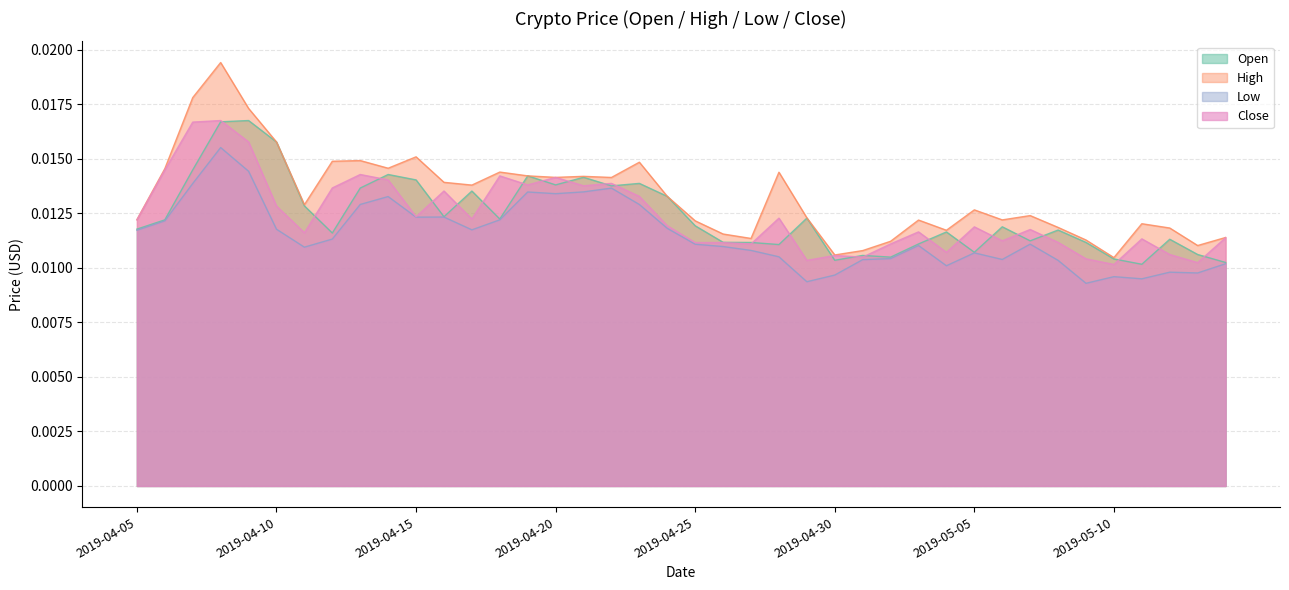

Rank the categories by Open value from lowest to highest.

2019-05-11, 2019-05-14, 2019-04-30, 2019-05-10, 2019-05-02, 2019-05-01, 2019-05-13, 2019-05-05, 2019-04-28, 2019-05-03, 2019-04-27, 2019-05-09, 2019-04-26, 2019-05-07, 2019-05-12, 2019-04-12, 2019-05-04, 2019-05-08, 2019-04-05, 2019-05-06, 2019-04-25, 2019-04-06, 2019-04-18, 2019-04-29, 2019-04-16, 2019-04-11, 2019-04-24, 2019-04-17, 2019-04-13, 2019-04-22, 2019-04-20, 2019-04-23, 2019-04-15, 2019-04-21, 2019-04-19, 2019-04-14, 2019-04-07, 2019-04-10, 2019-04-08, 2019-04-09